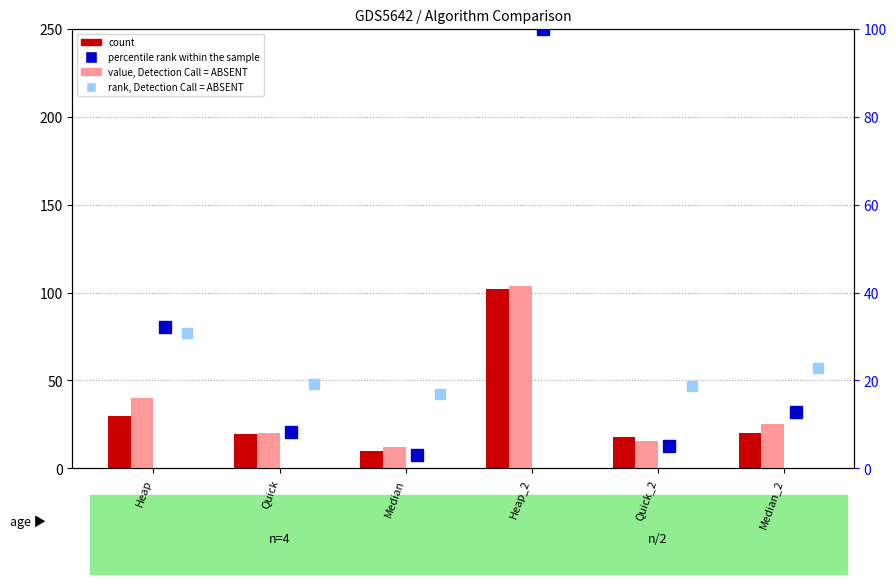

Which series has the widest spread of values?

percentile rank within the sample